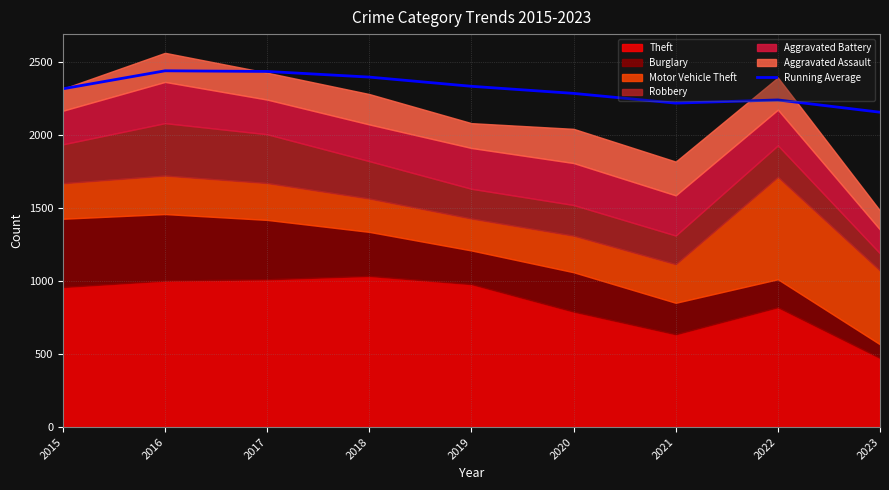

Where is the data nearest to the value 2295?

2020